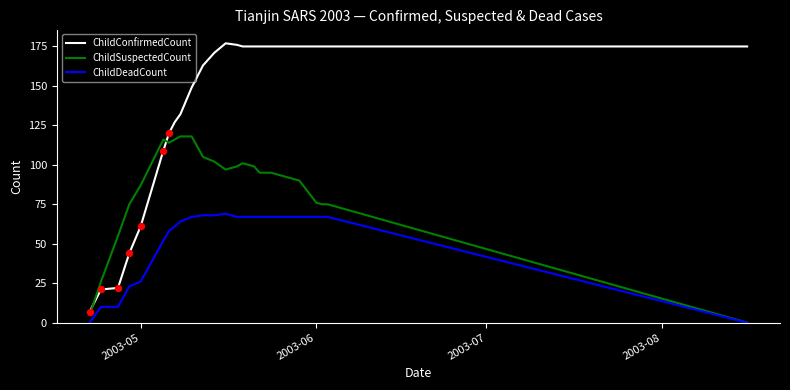

What are all the series names shown in the legend?

ChildConfirmedCount, ChildSuspectedCount, ChildDeadCount